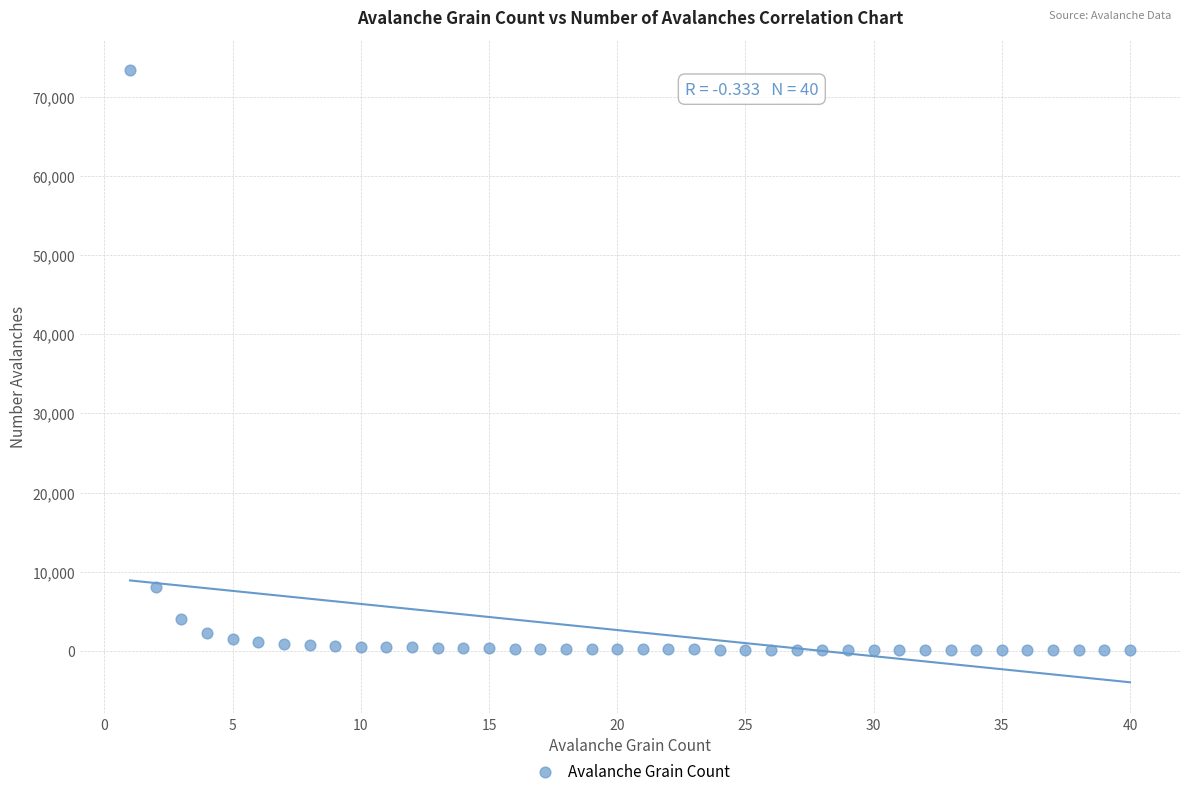

What is the range of Y values (max minus min)?

73270